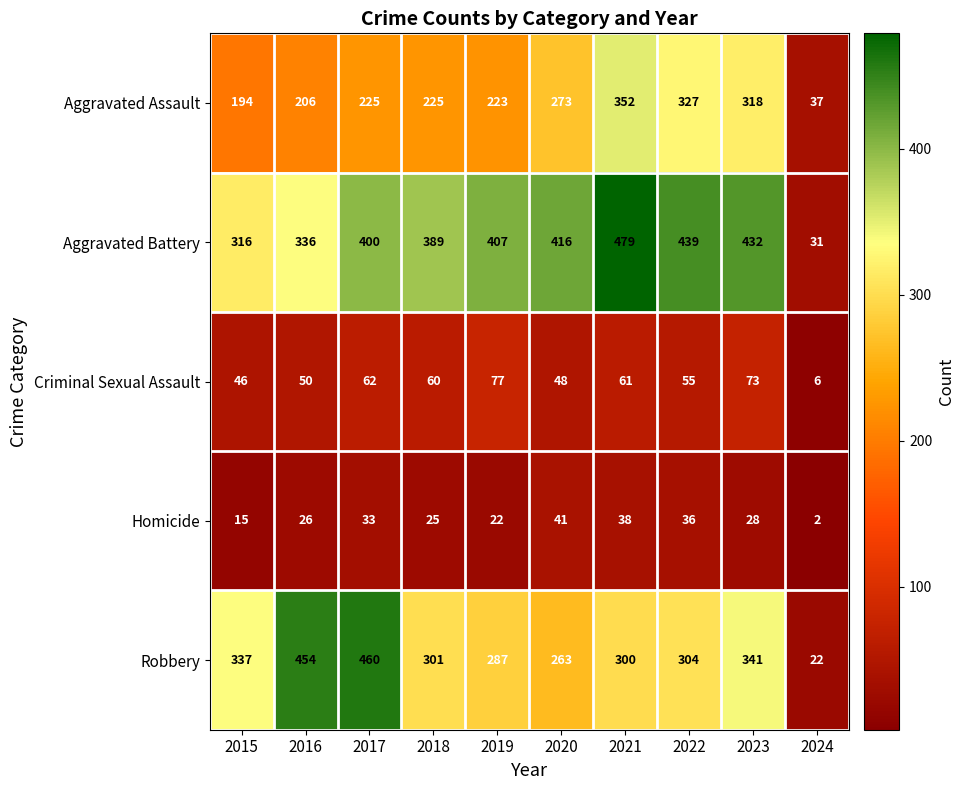

What is the total value across all series at 2024?

98